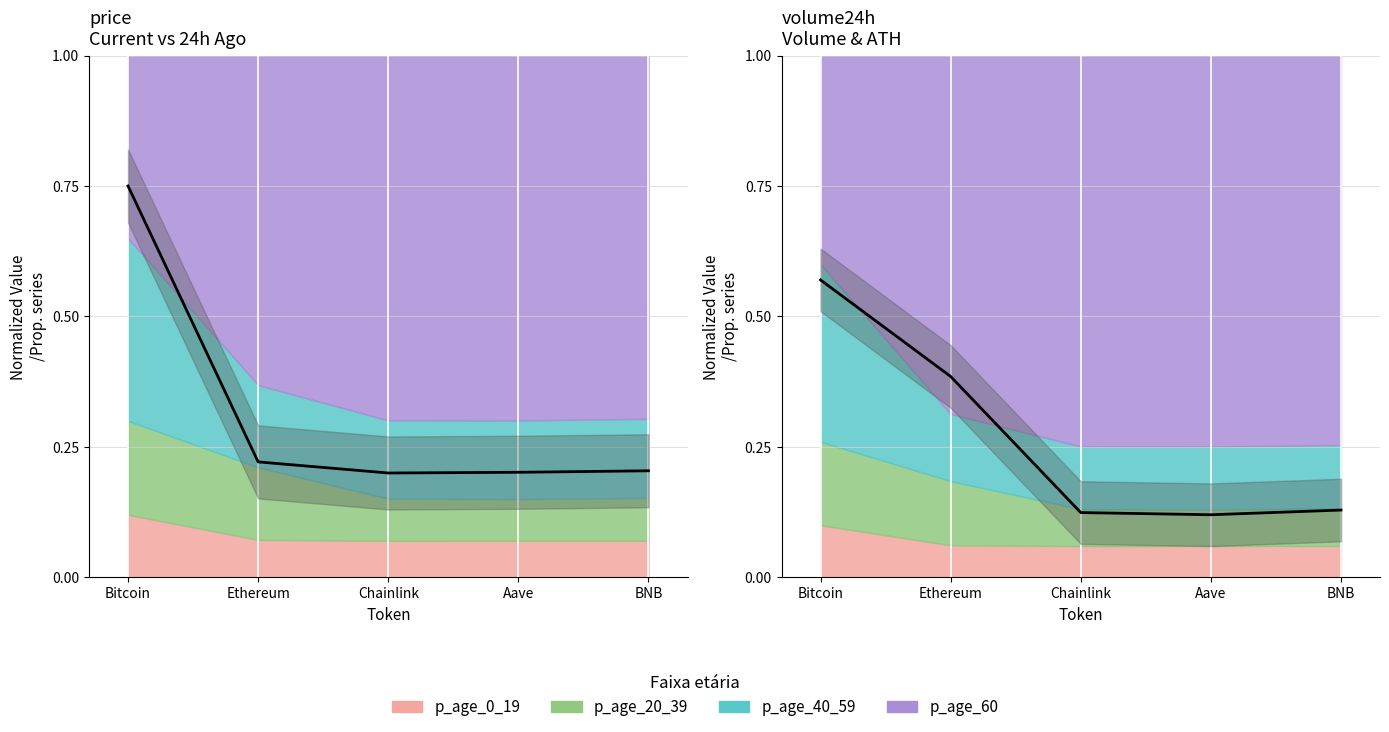

Count the price values in the range 0 to 1.

5